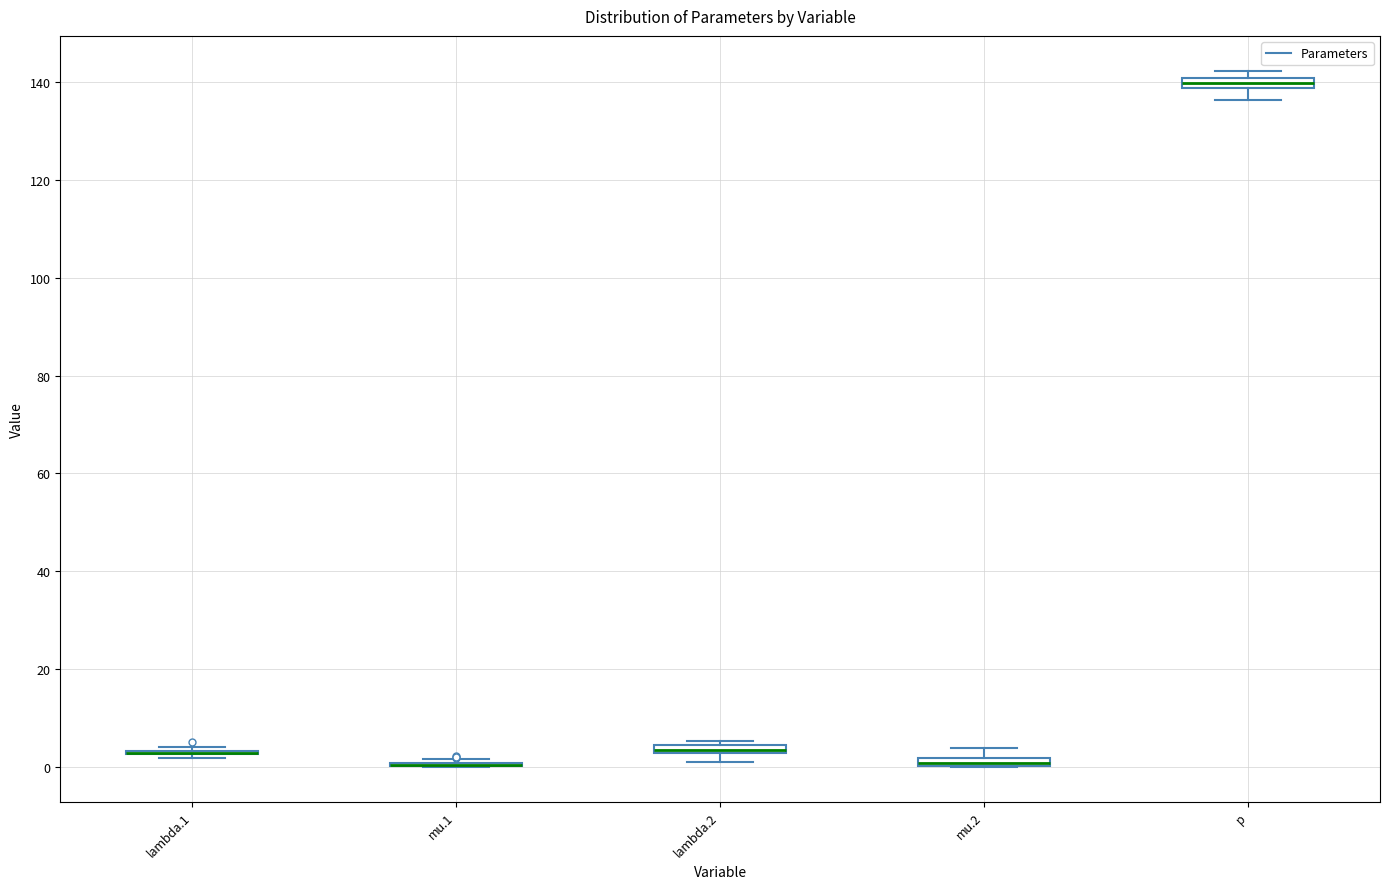

Where does the upper whisker of the box for mu.2 end on the y-axis? The values are not printed on the chart, so give them approximately, as read against the axis.

4